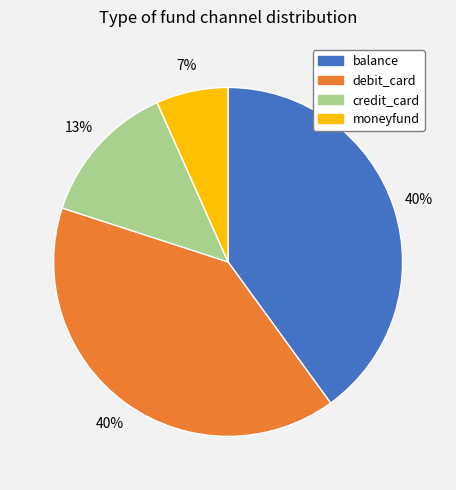

To the nearest percent, what portion does balance represent?

40%